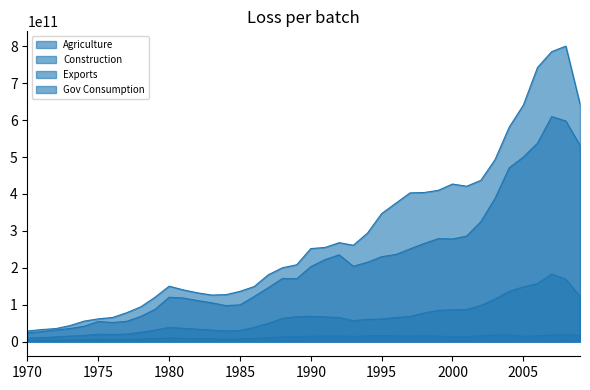

Read the Gov Consumption value at 1994, to the nearest 50.

215000000000